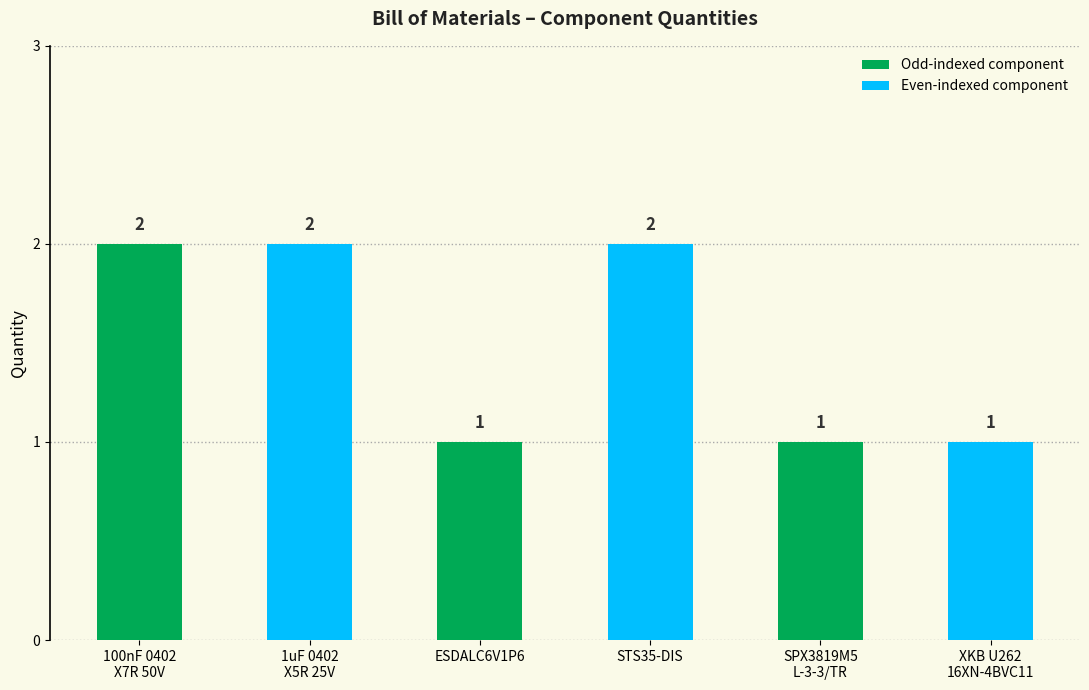

Count the number of categories in the chart.

6